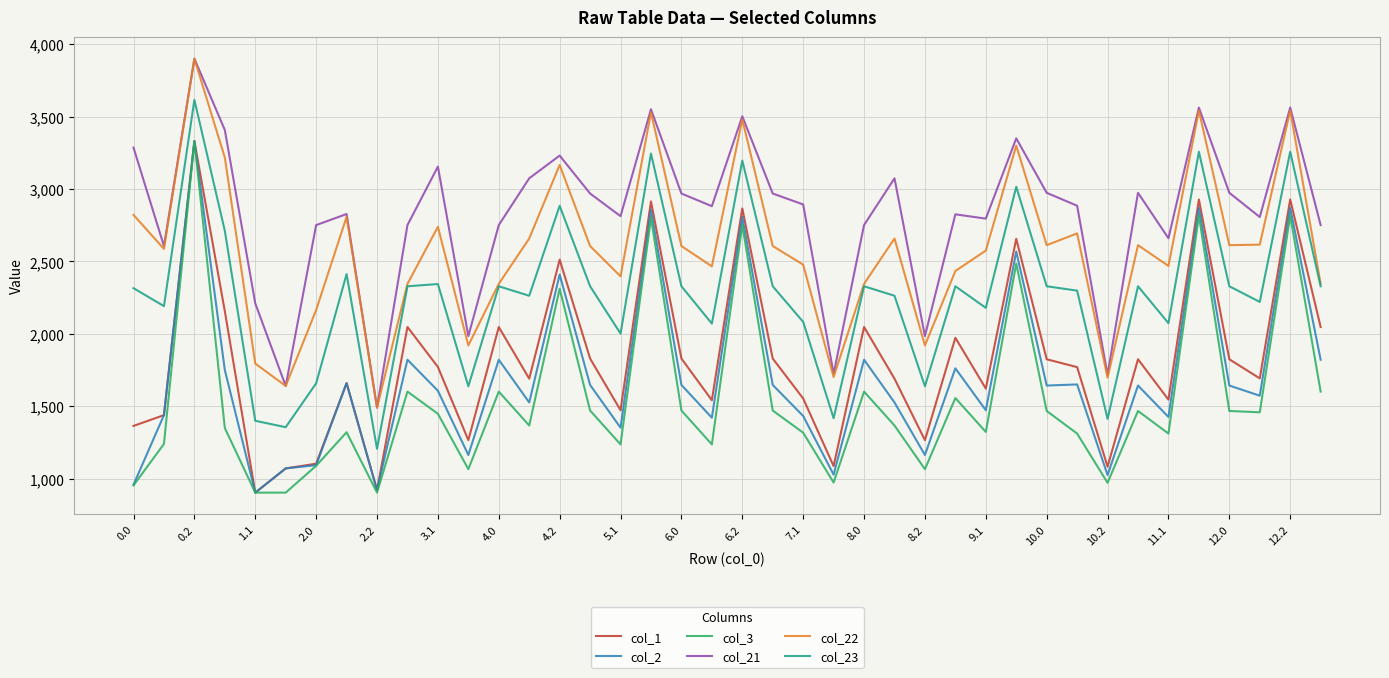

What is the difference between the maximum and second lowest values in the col_22 series?

2260.5